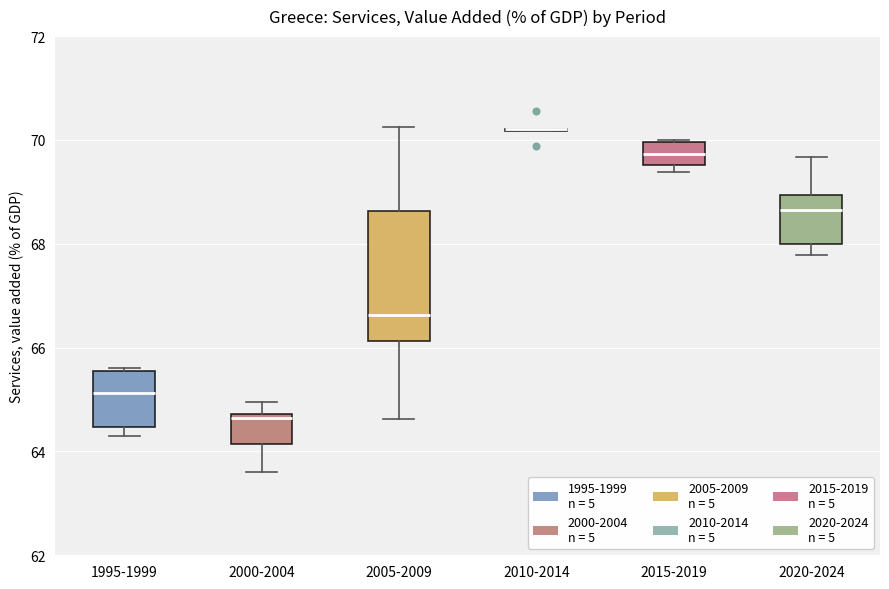

Reading left to right, read every box against the y-axis: the position of its median line, the range the box covers, and the ends of its whiskers. The values are not printed on the chart, so give them approximately, as read against the axis.

1995-1999: median 65.2, box 64.4 to 65.6, whiskers 64.2 to 65.6
2000-2004: median 64.6, box 64.2 to 64.8, whiskers 63.6 to 65.0
2005-2009: median 66.6, box 66.2 to 68.6, whiskers 64.6 to 70.2
2010-2014: box collapsed to a line at 70.2, whiskers 70.2 to 70.2
2015-2019: median 69.8, box 69.6 to 70.0, whiskers 69.4 to 70.0
2020-2024: median 68.6, box 68.0 to 69.0, whiskers 67.8 to 69.6